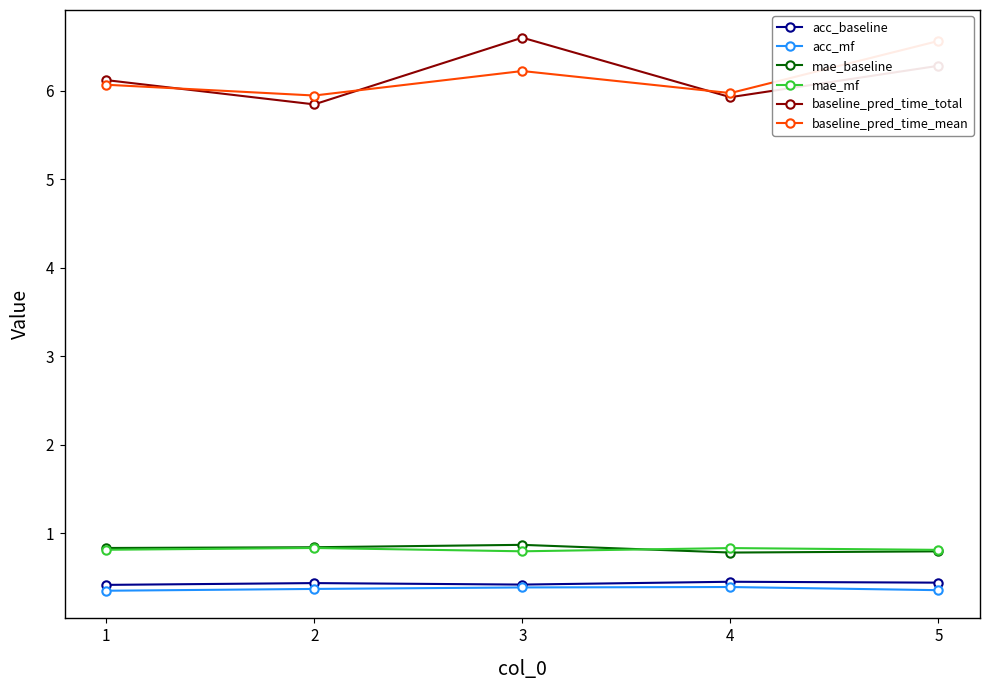

Rank the series by their maximum value, from highest to lowest.

baseline_pred_time_total, baseline_pred_time_mean, mae_baseline, mae_mf, acc_baseline, acc_mf